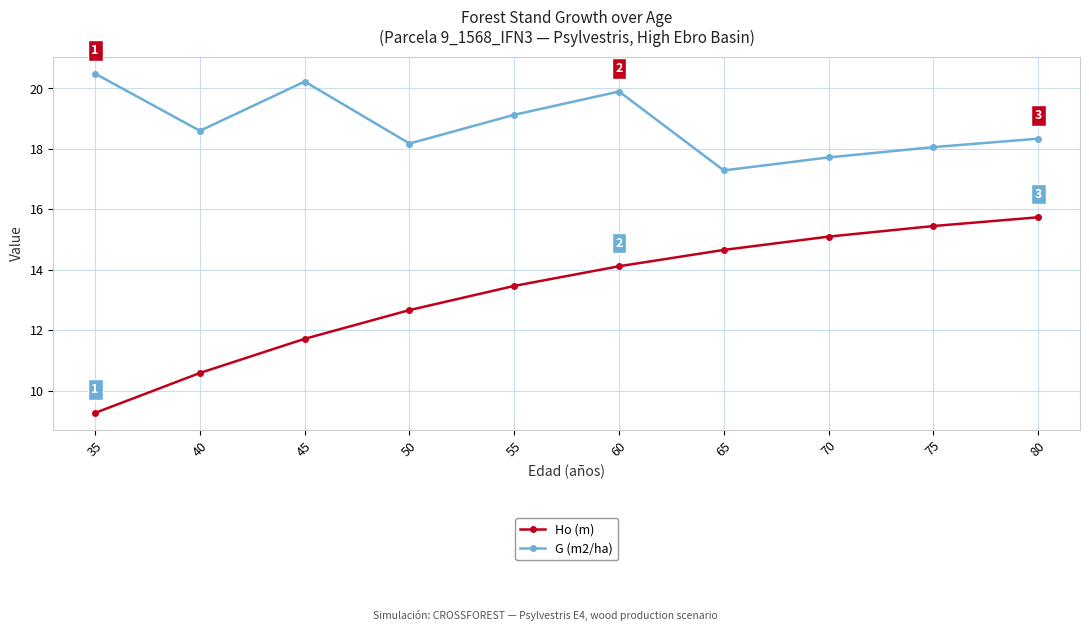

What is the value of the G (m2/ha) point at the 4th from the left?

18.2